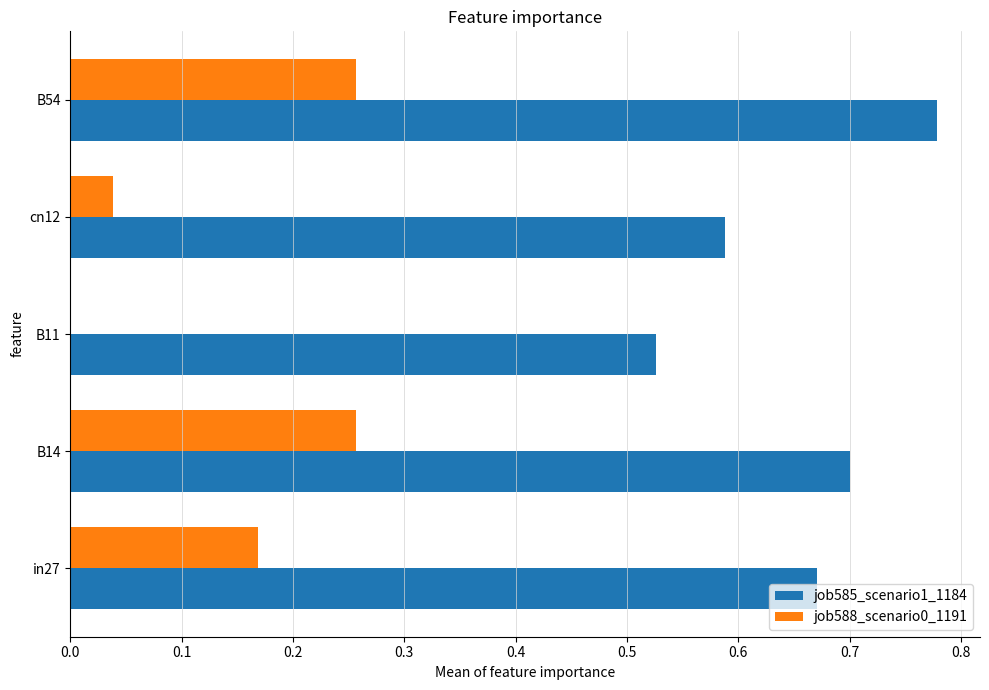

Count the job585_scenario1_1184 values in the range 0 to 1.

5